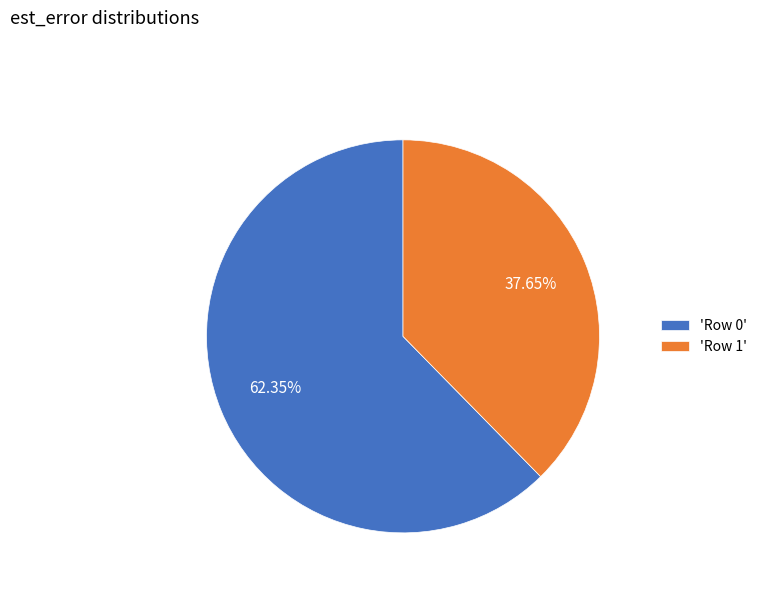

Between 'Row 0' and 'Row 1', which is larger?

'Row 0'